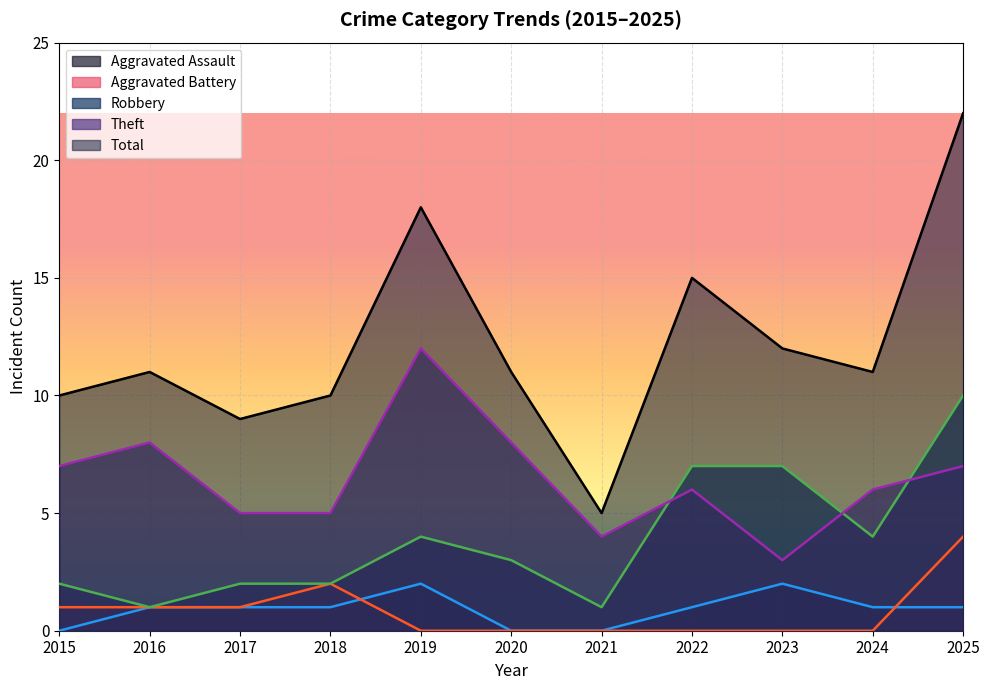

Which series has the largest total across all categories?

Total